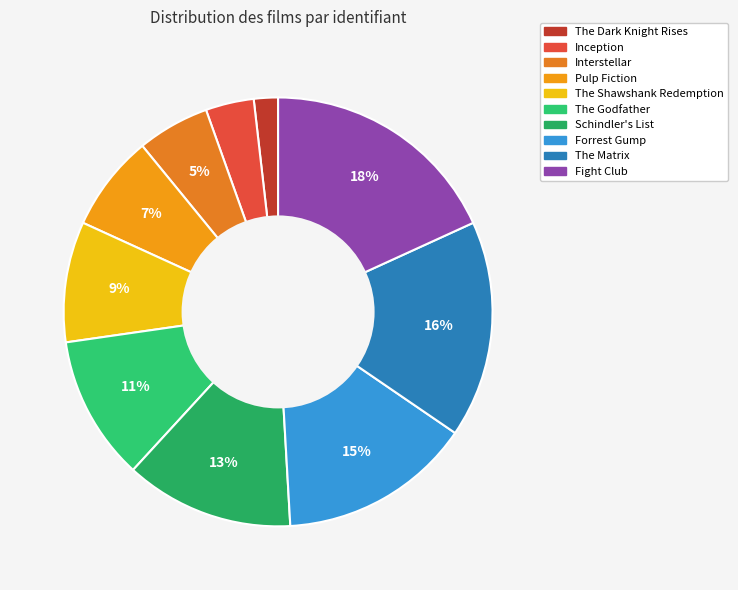

Is Inception the majority of the pie?

No